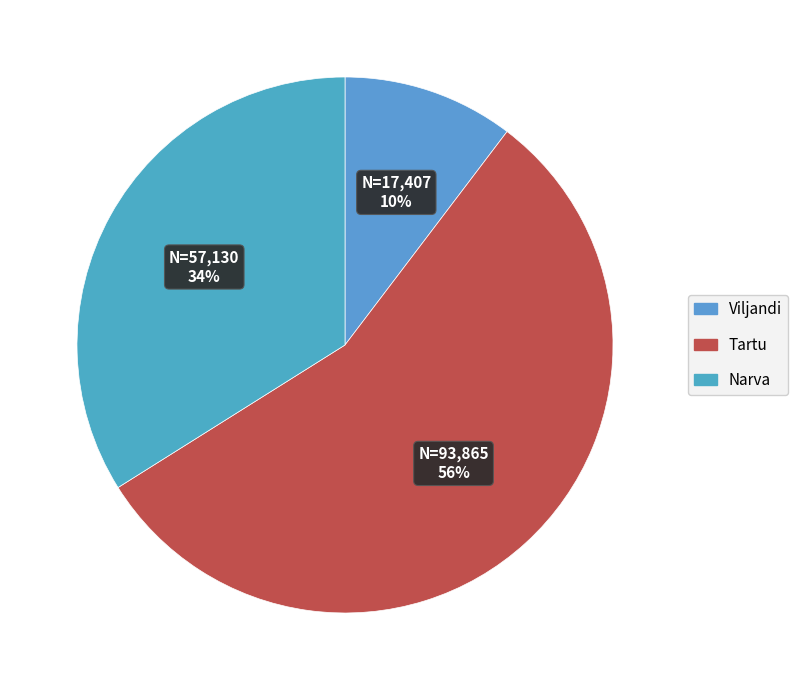

To the nearest percent, what percentage of the pie is Tartu?

56%